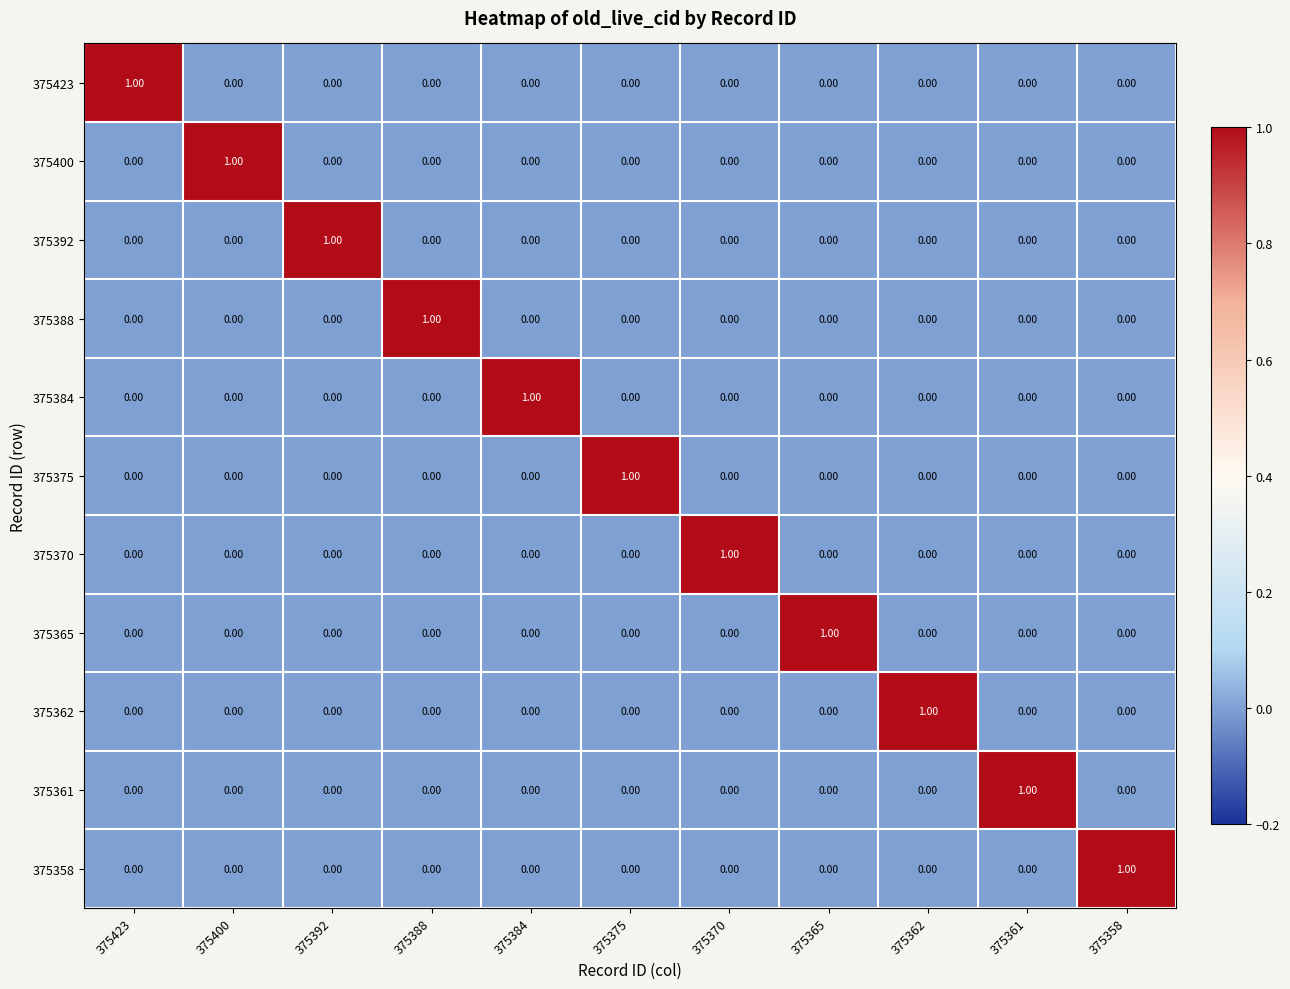

How many categories are shown in the chart?

11